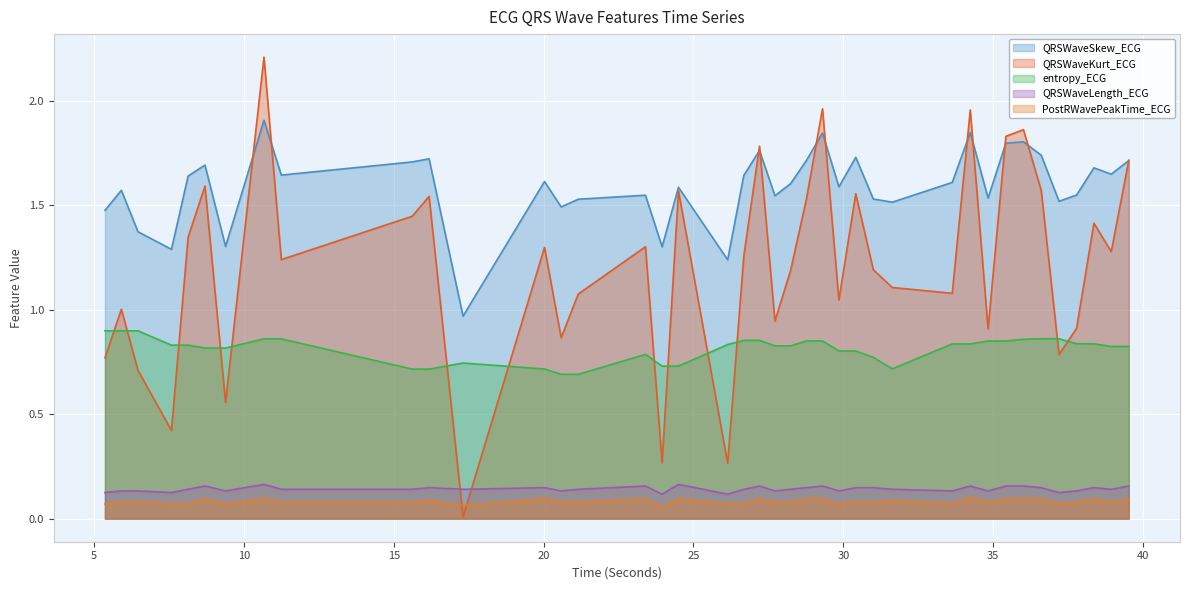

What is the value of the QRSWaveLength_ECG point at the 38th from the left?

0.1